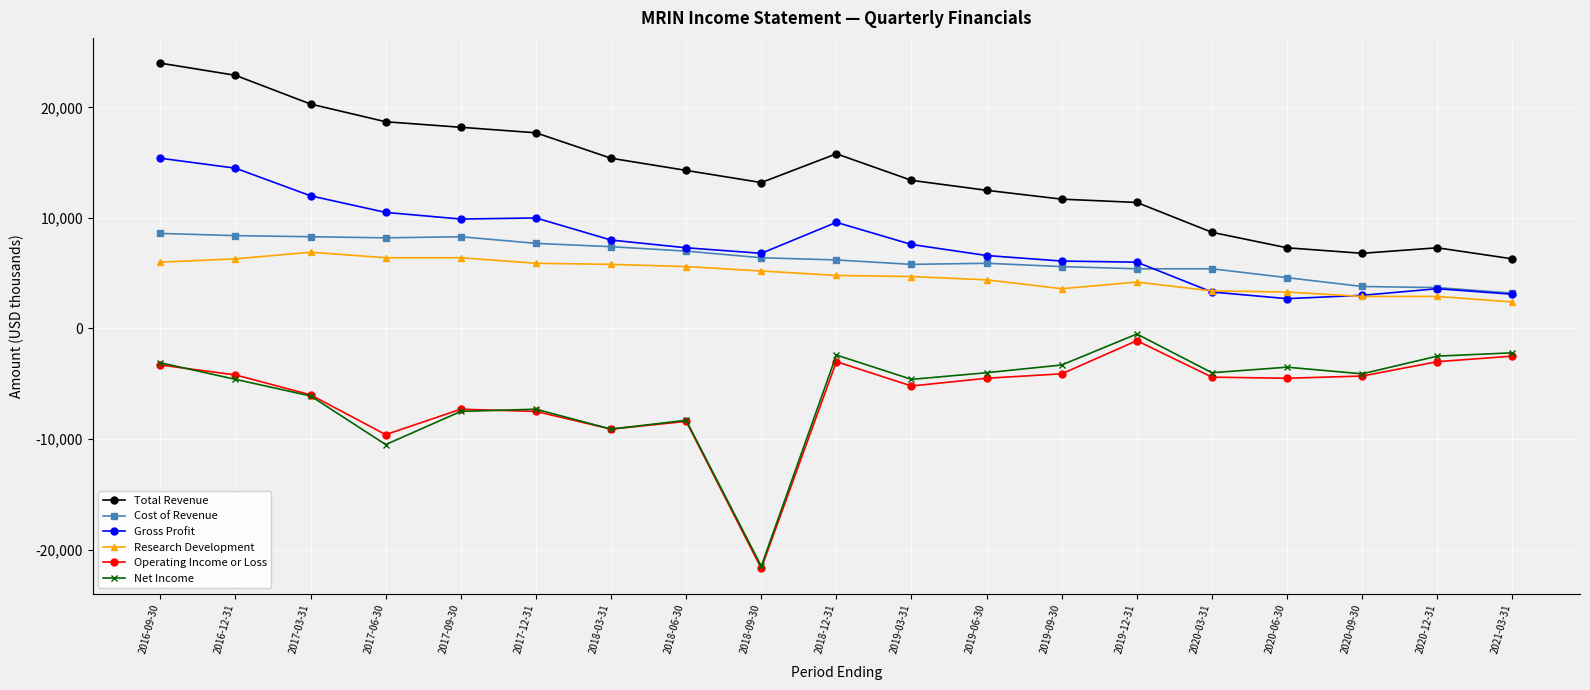

What is the maximum value shown in the chart?

24000